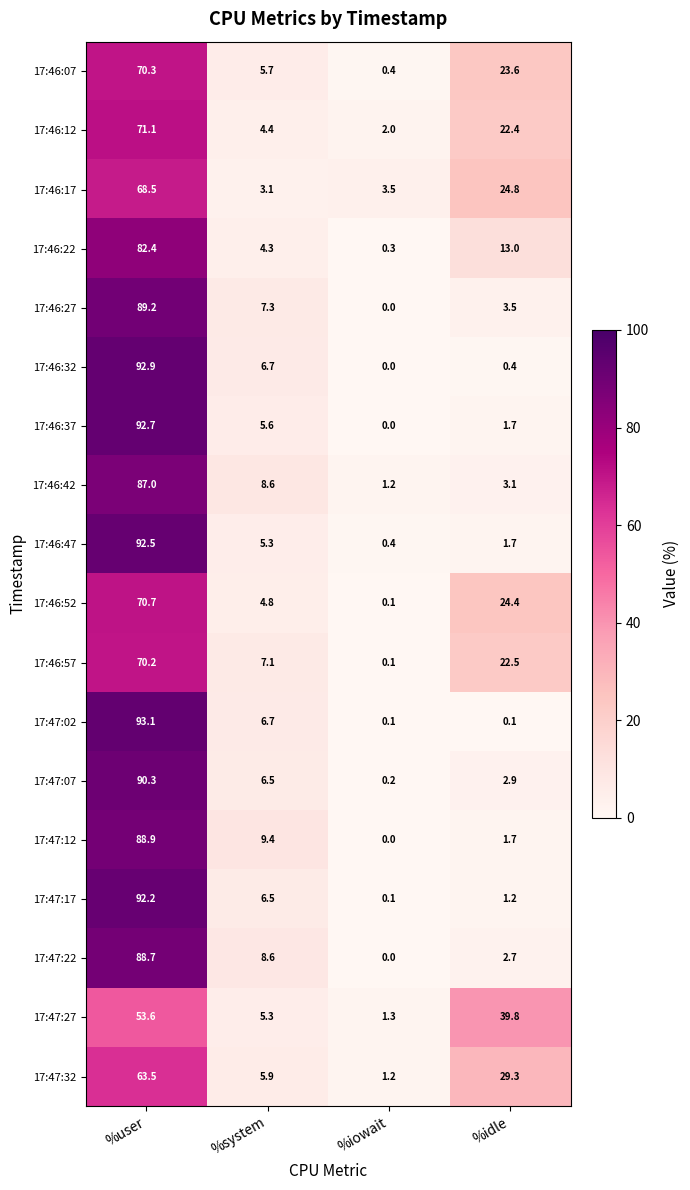

How many values in the 17:46:57 series exceed 22?

2